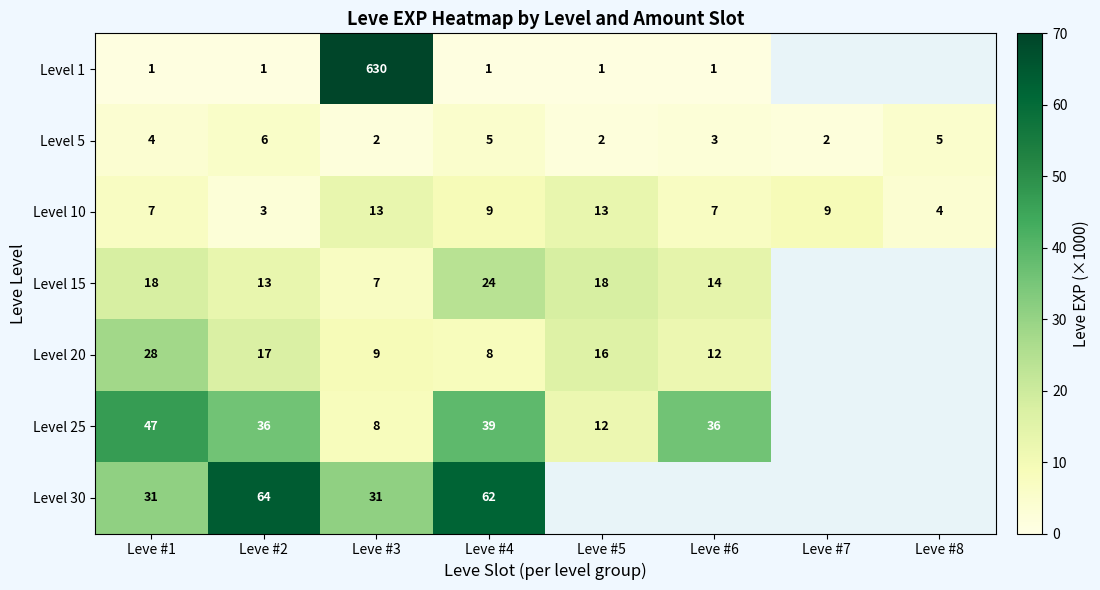

At Leve #4, list the series in order from smallest to largest.

Level 1, Level 5, Level 20, Level 10, Level 15, Level 25, Level 30